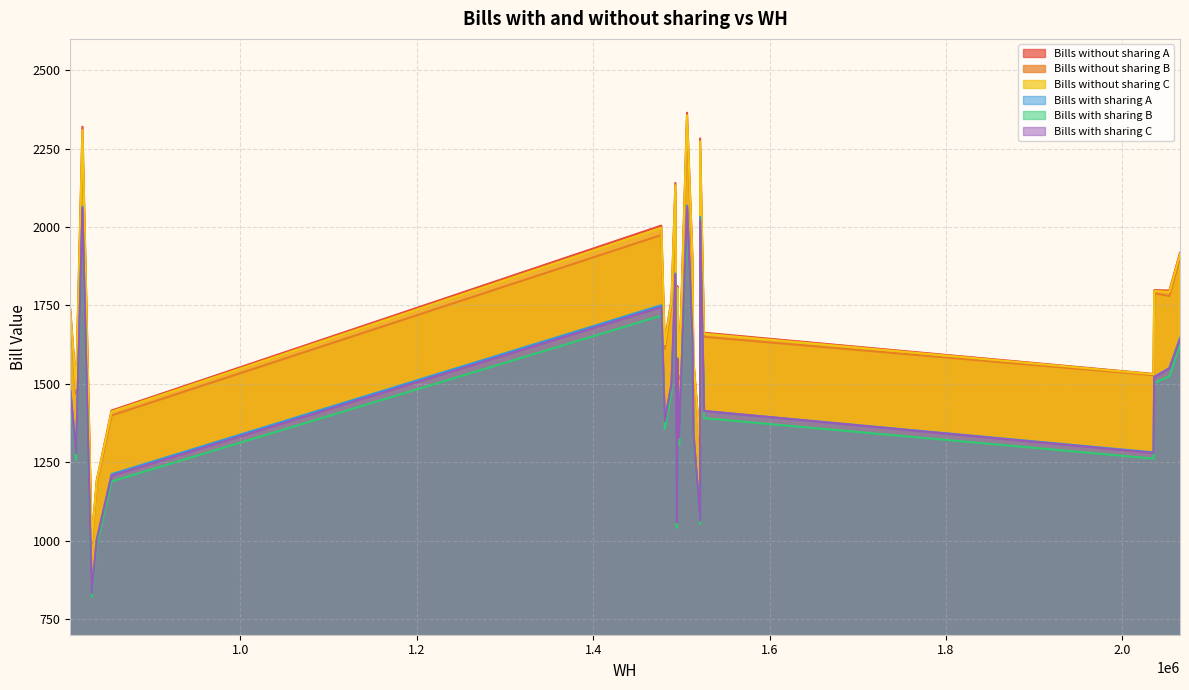

Which series changed the most between 1494900 and 1495450?

Bills without sharing A